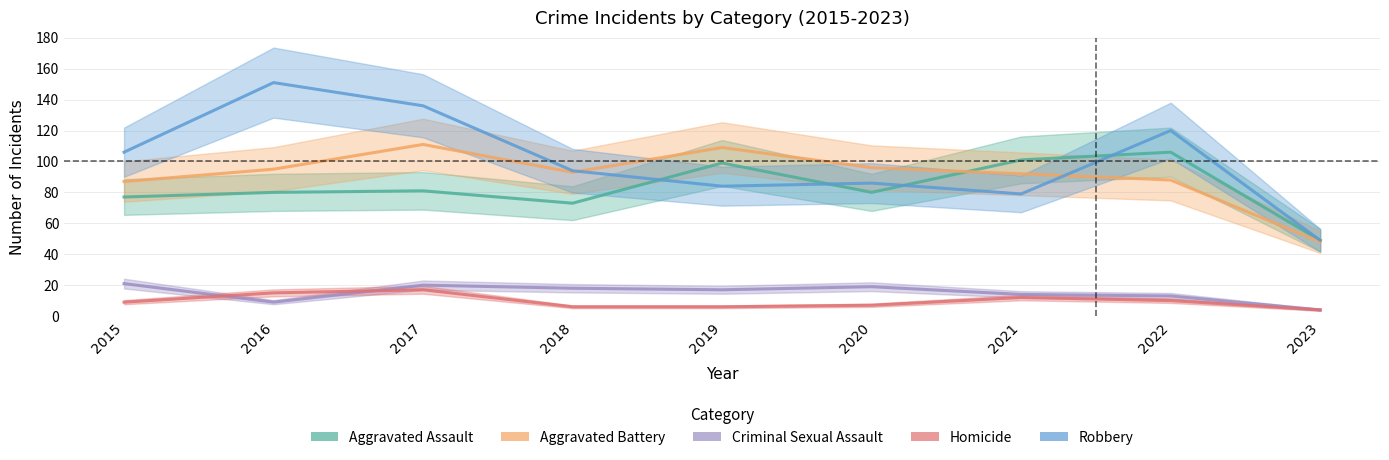

Is it true that Aggravated Battery equals 11 at 2023?

False